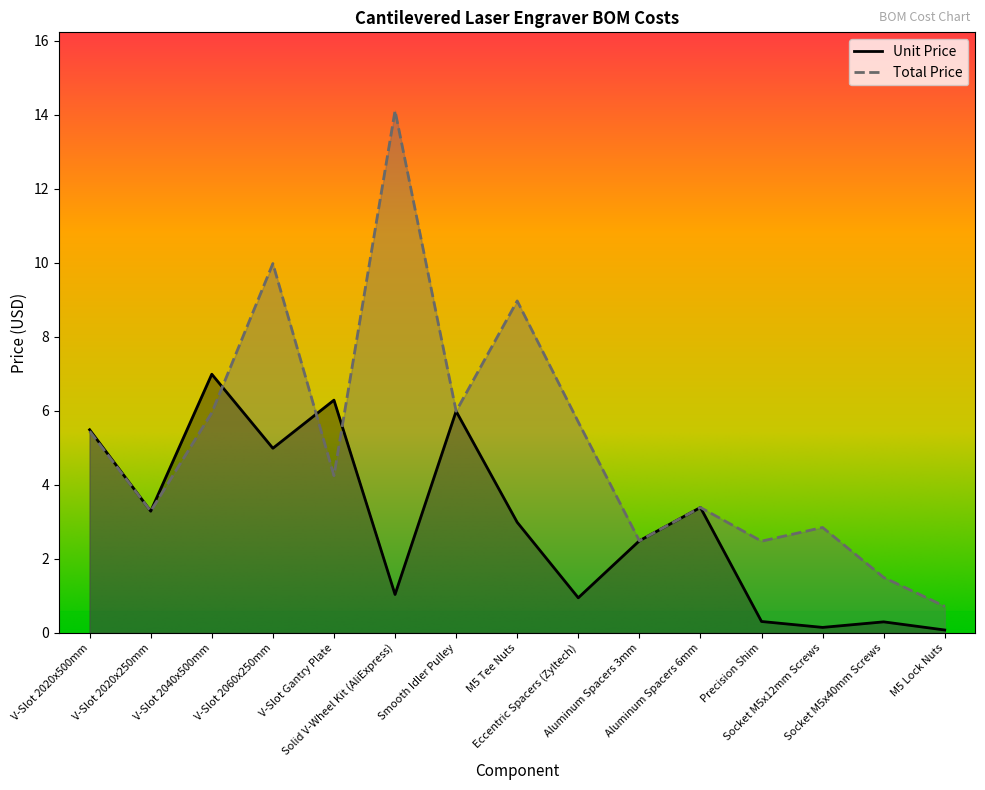

List the series in order of their overall mean, highest first.

Total Price, Unit Price